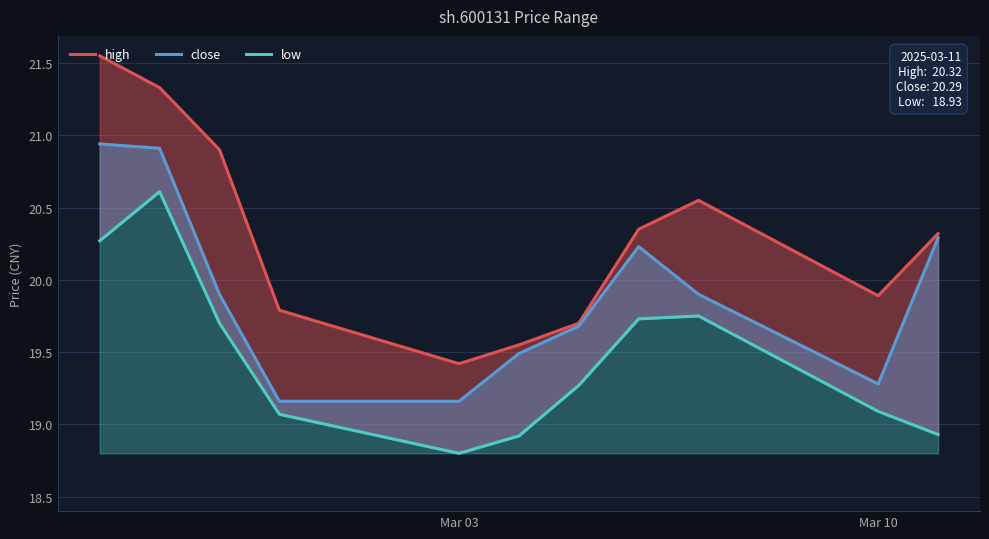

Does the chart have visible grid lines?

Yes